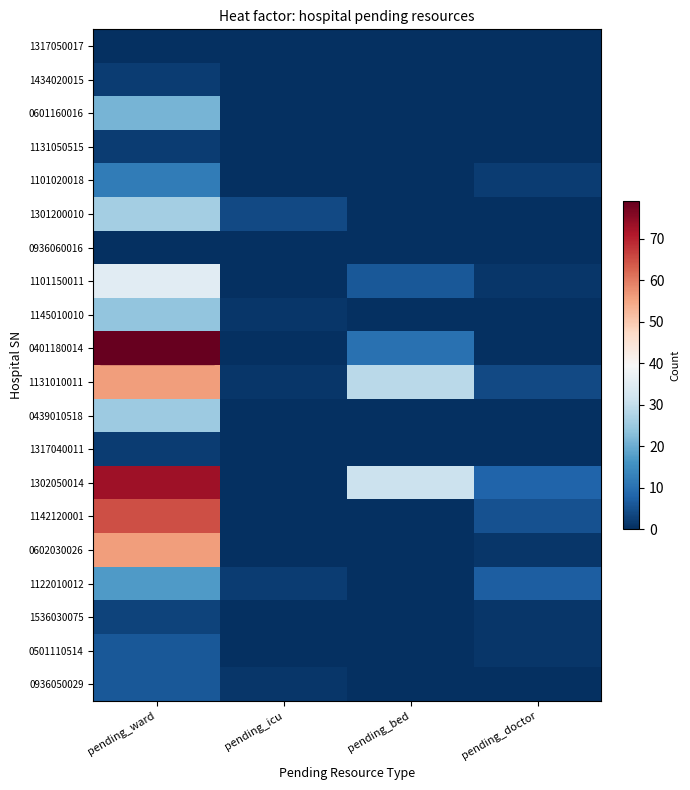

List the series in order of their peak value, highest first.

0401180014, 1302050014, 1142120001, 1131010011, 0602030026, 1101150011, 1301200010, 0439010518, 1145010010, 0601160016, 1122010012, 1101020018, 0501110514, 0936050029, 1536030075, 1434020015, 1131050515, 1317040011, 1317050017, 0936060016